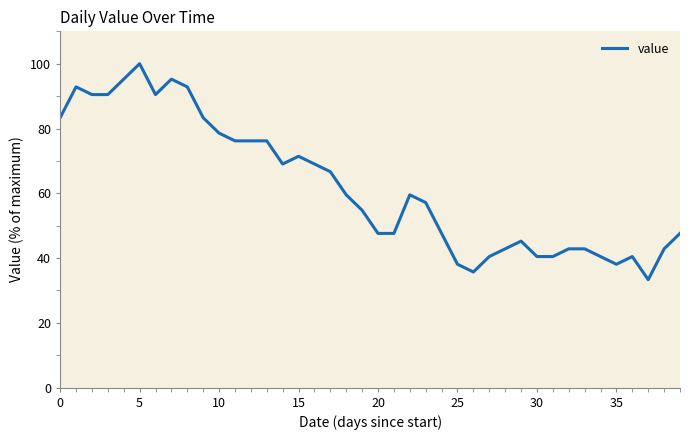

Is this an area chart (filled region under the line)?

No